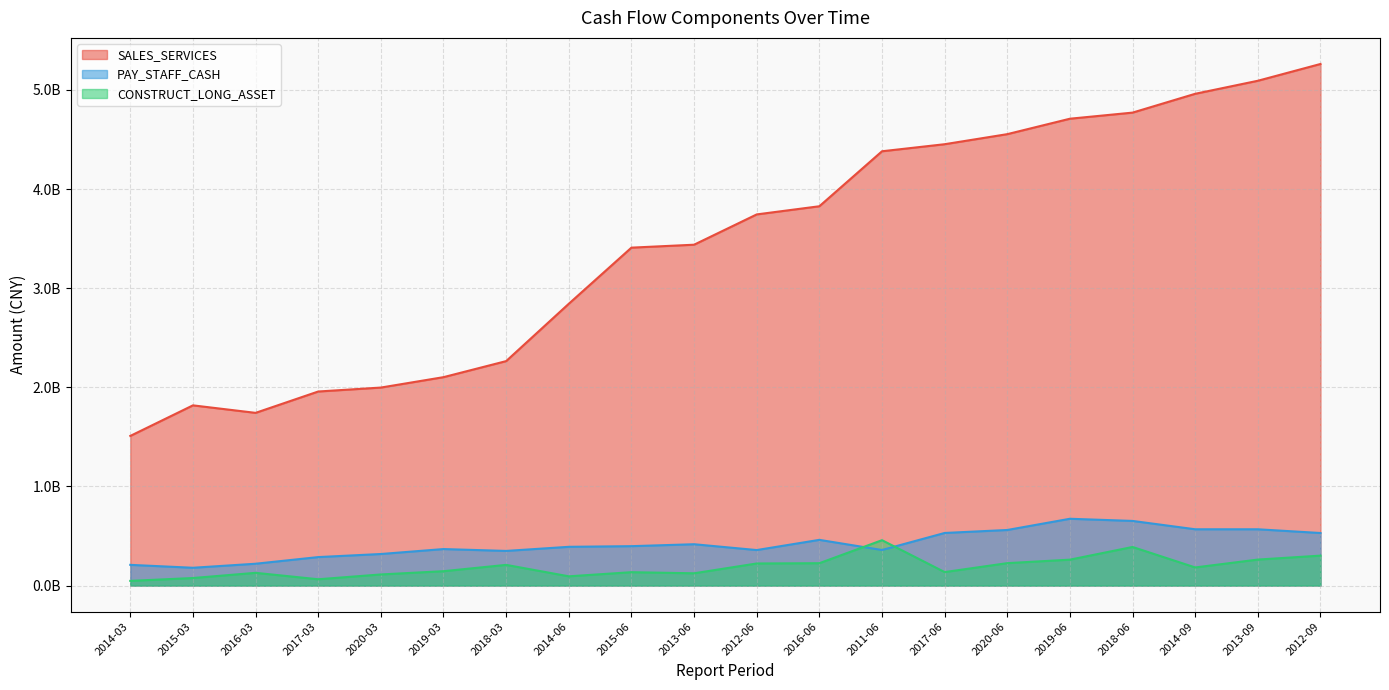

True or false: PAY_STAFF_CASH and CONSTRUCT_LONG_ASSET intersect in this chart.

True